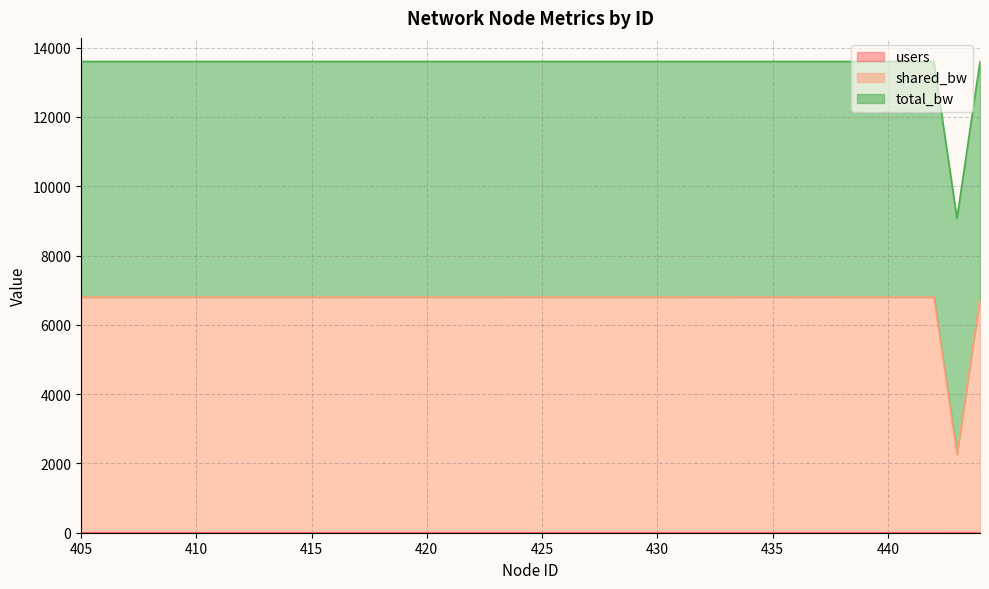

True or false: shared_bw and users intersect in this chart.

False